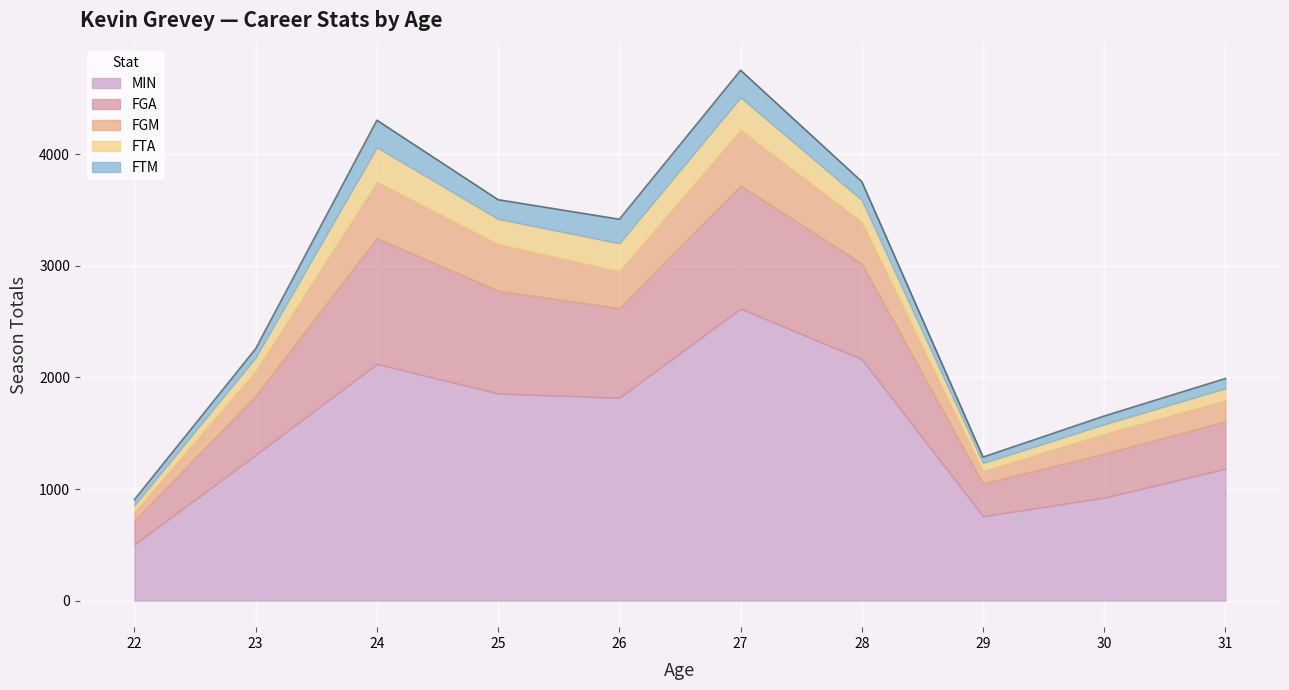

Does the chart display data point markers on the line(s)?

No